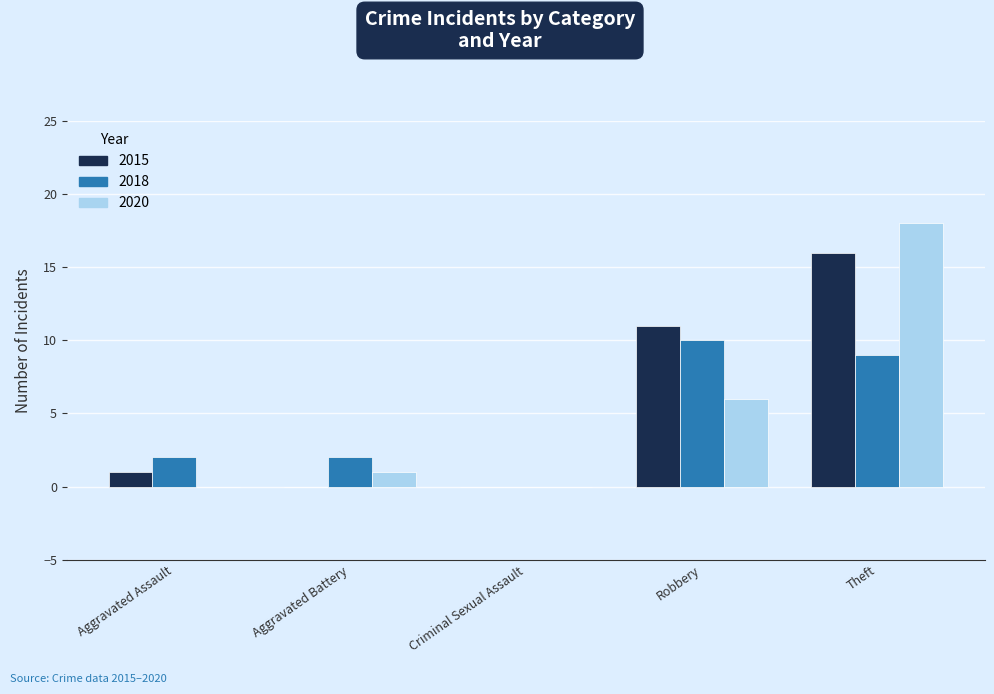

What is the spread (max minus min) of values at Aggravated Battery?

2